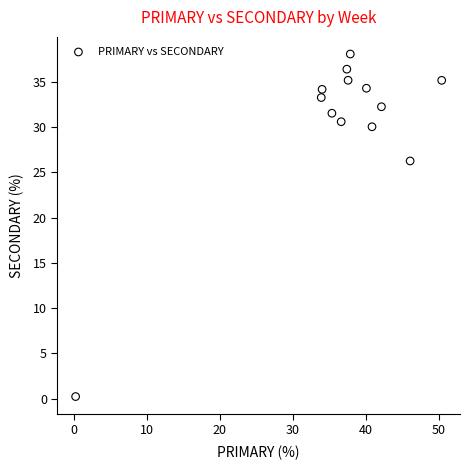

What Y value in the scatter plot is closest to 19?

26.3